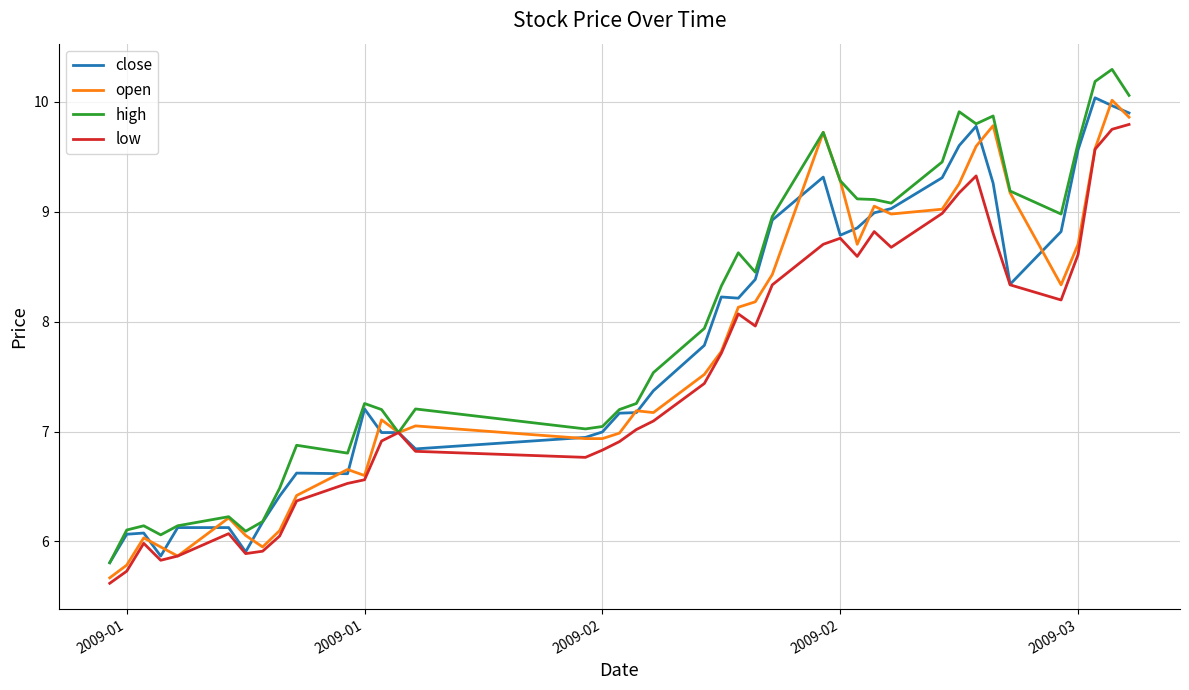

What is the smallest value displayed?

5.6